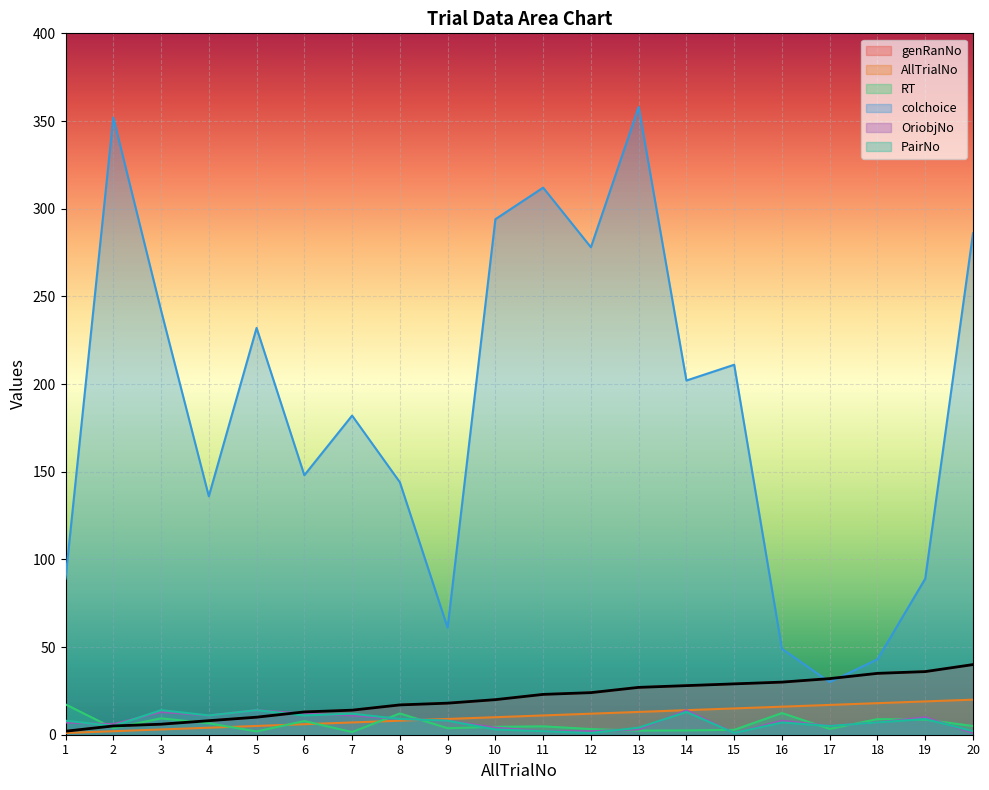

The value of genRanNo at 10 is 13.2. True or false?

False